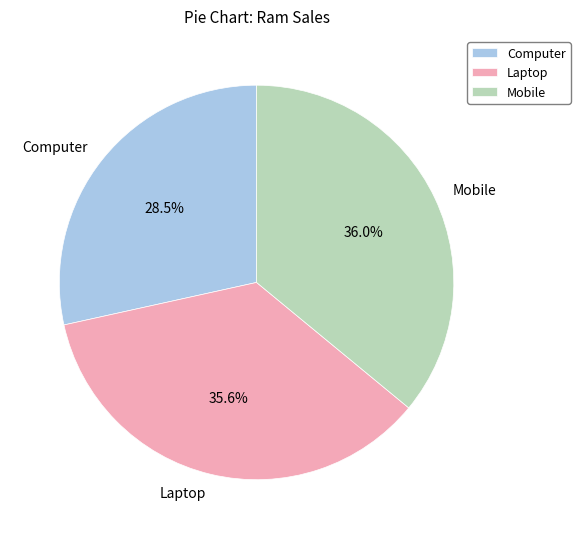

Does any single category account for the majority?

No